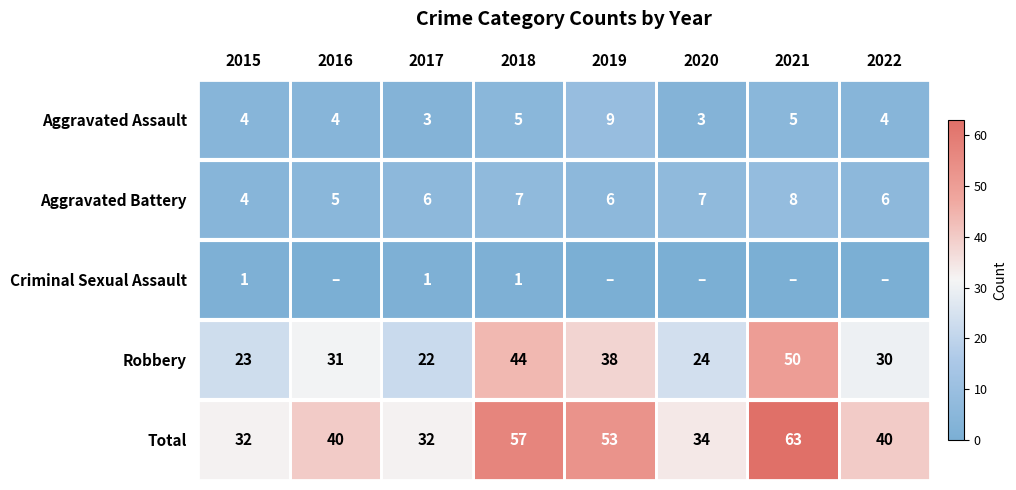

At which label does Robbery reach its peak?

2021